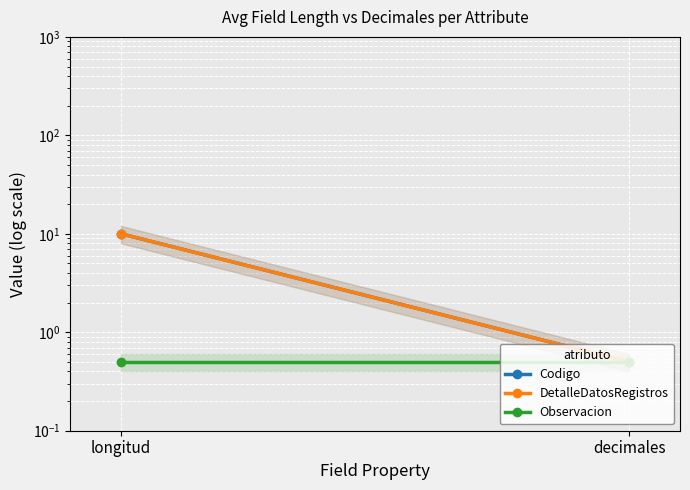

True or false: Codigo has a value of 0.7 at decimales.

False